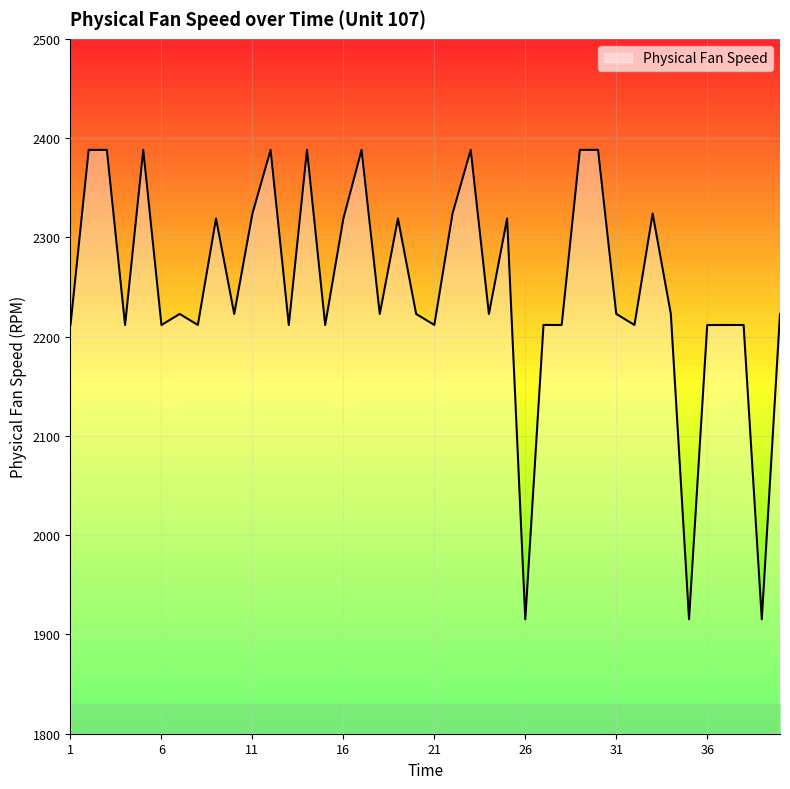

Does the chart display data point markers on the line(s)?

No